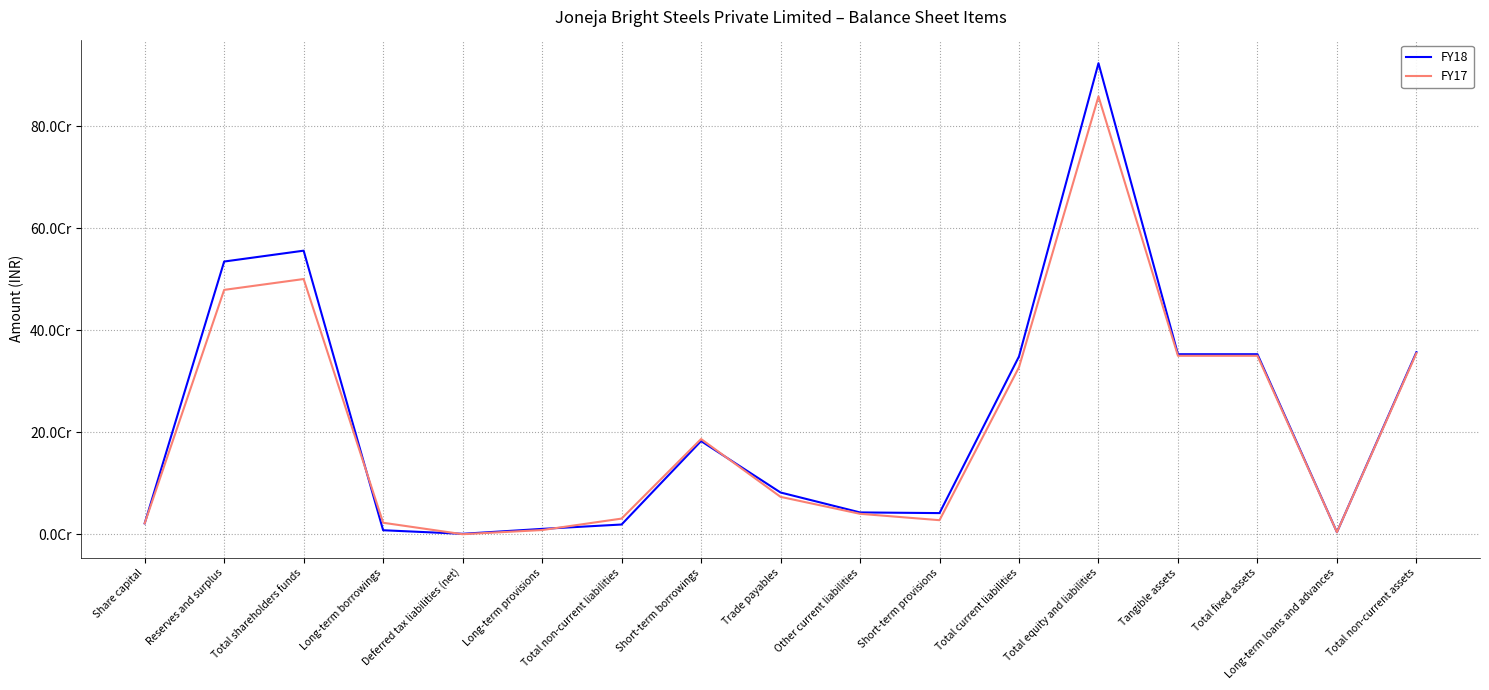

Is the value of FY18 at Total shareholders funds greater than the value of FY17 at Total non-current assets?

Yes